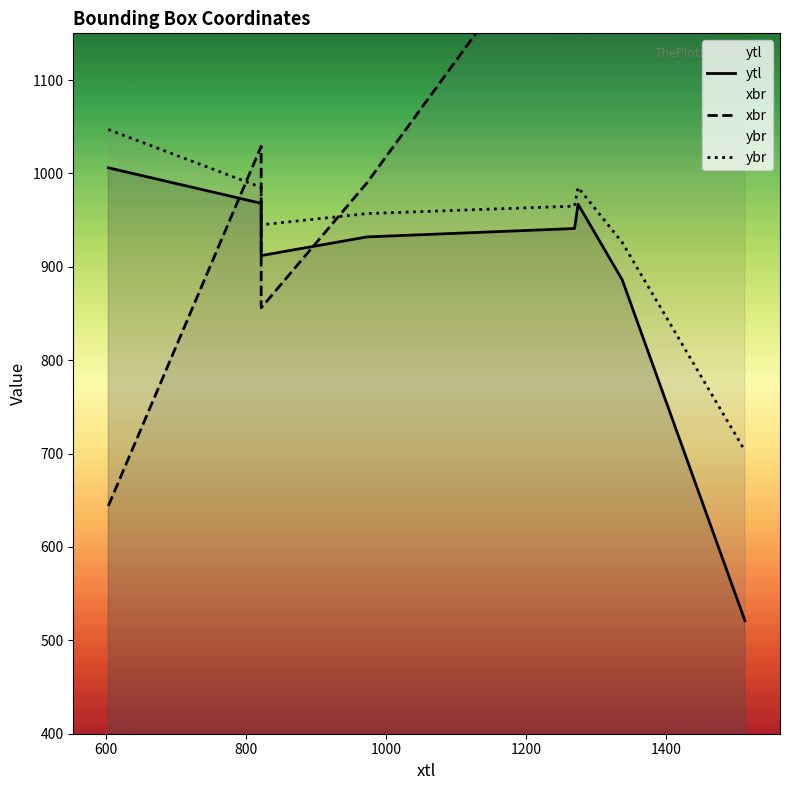

True or false: ybr and ytl intersect in this chart.

False